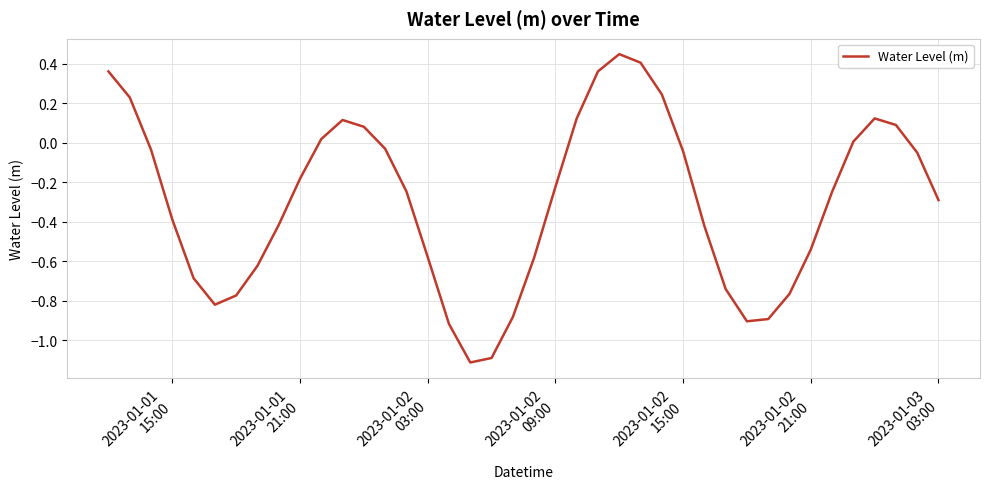

What is the difference between the maximum and minimum values?

1.6